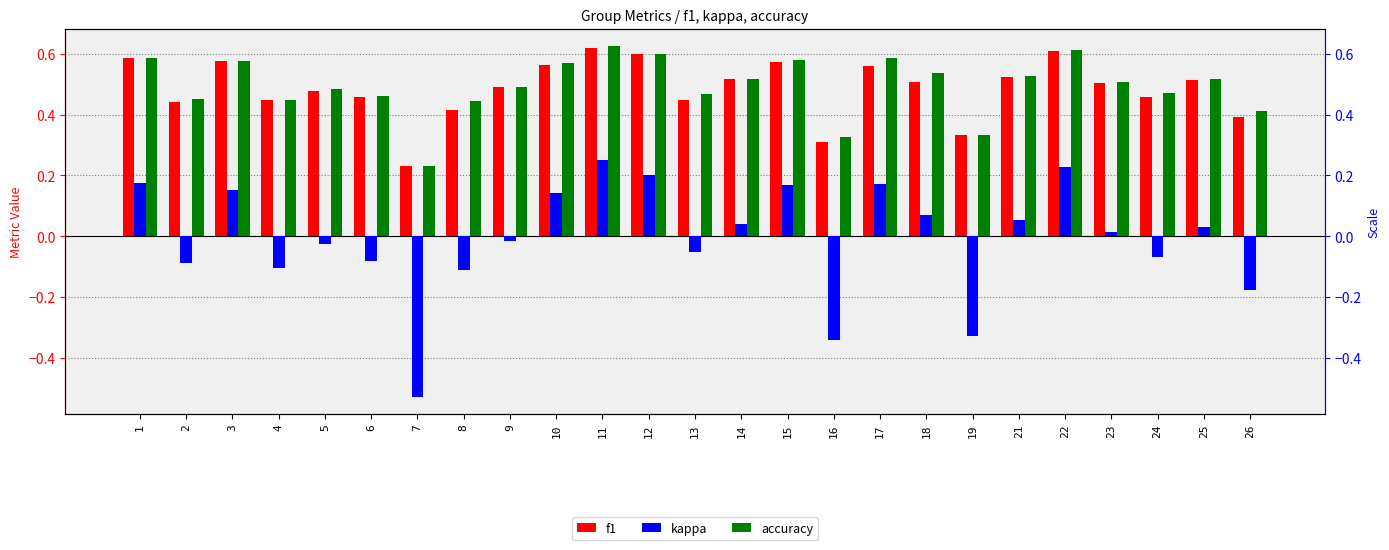

At which category does the chart reach its peak across all series?

11